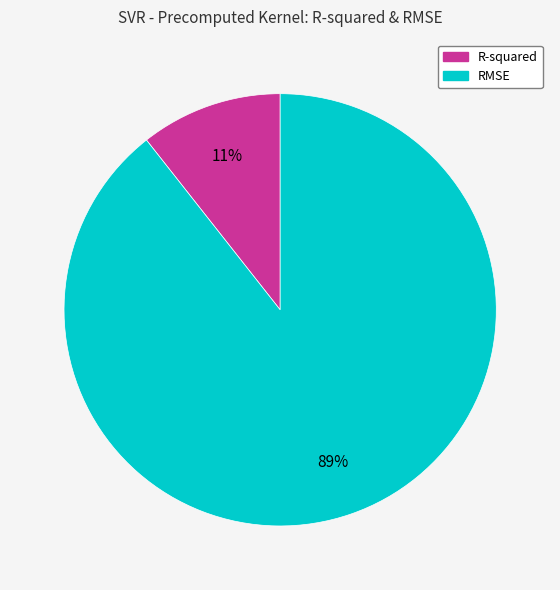

To the nearest percent, what percentage of the pie is R-squared?

11%